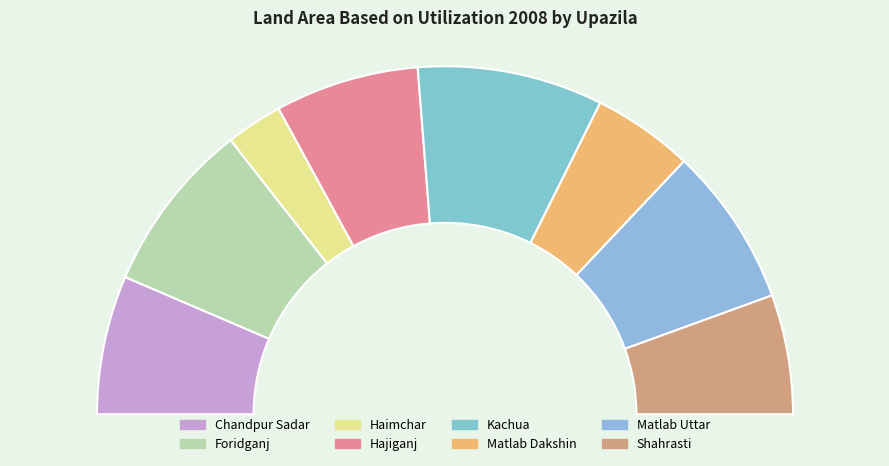

What portion of the pie excludes Foridganj?

84.0%